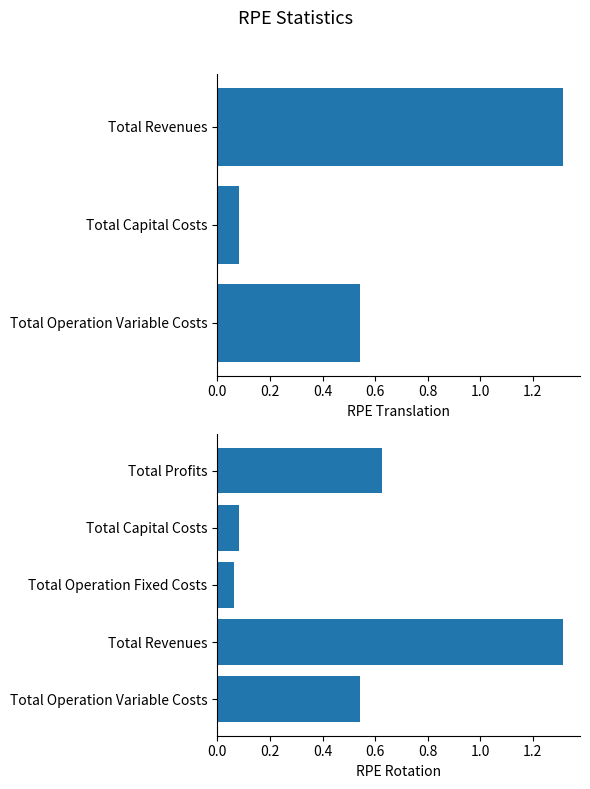

What is the greatest value displayed?

1.3